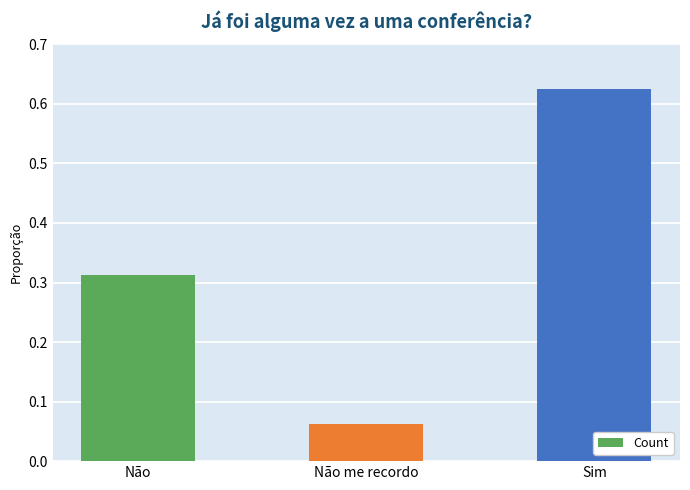

Does the chart contain stacked bars?

No